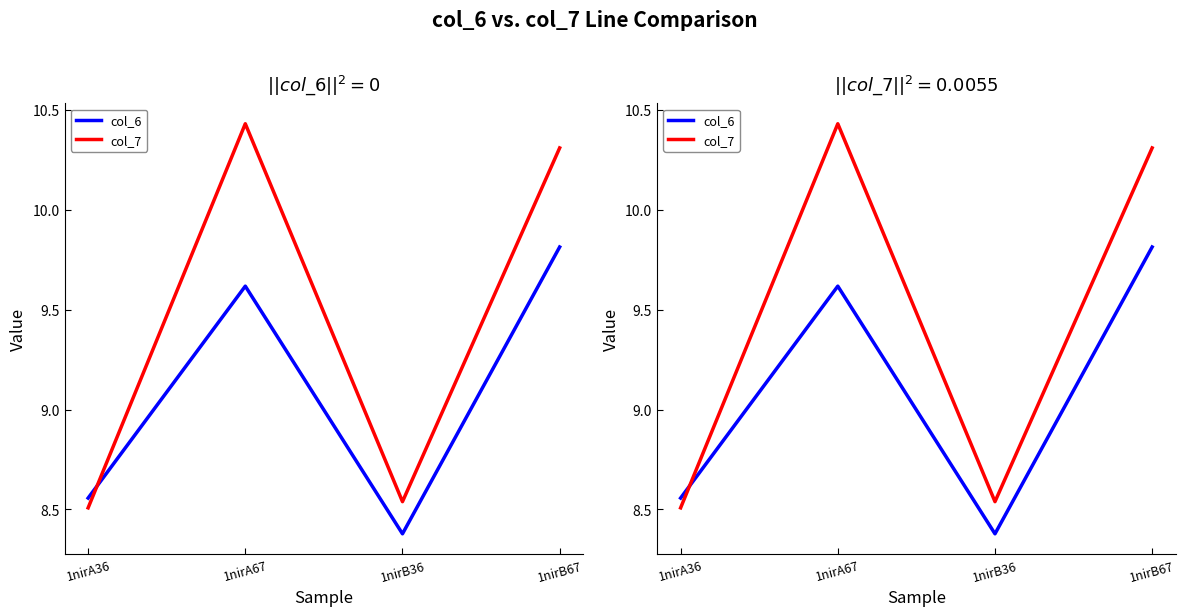

What are all the series names shown in the legend?

col_6, col_7